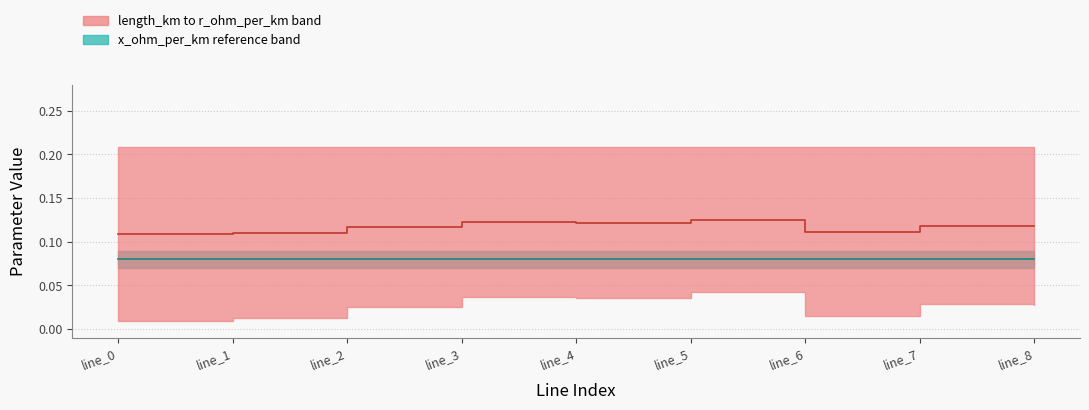

Does the chart display data point markers on the line(s)?

No